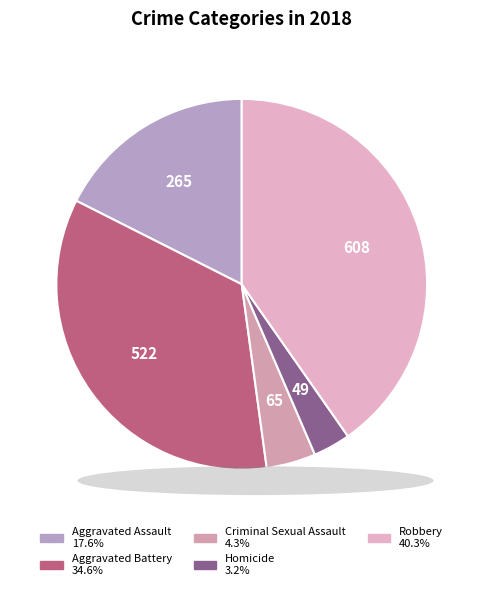

What is the smallest slice in the pie chart?

Homicide